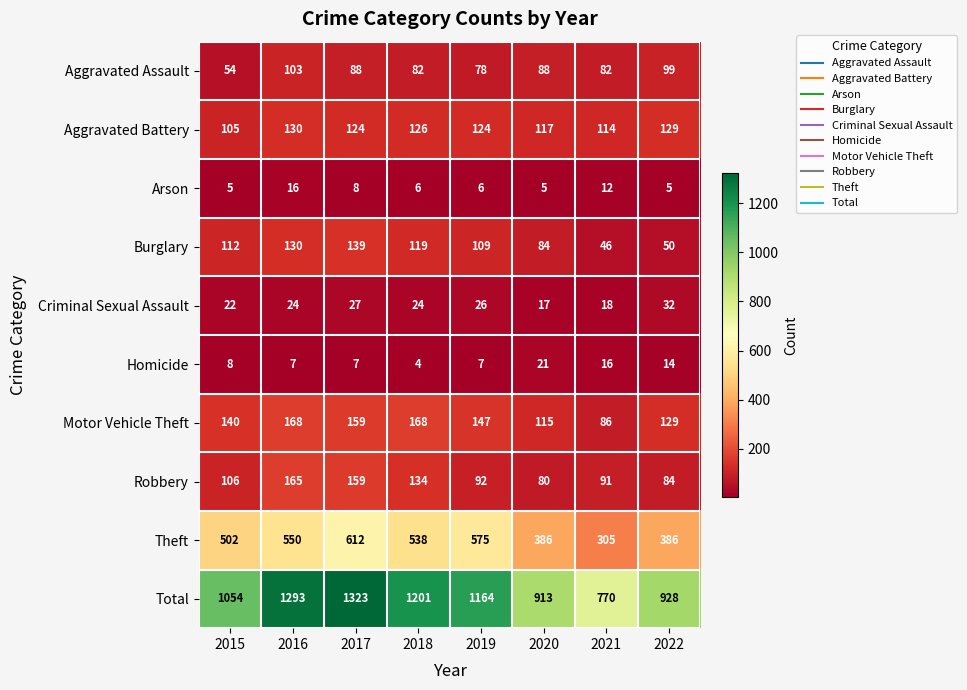

The value of Robbery at 2021 is 91. True or false?

True